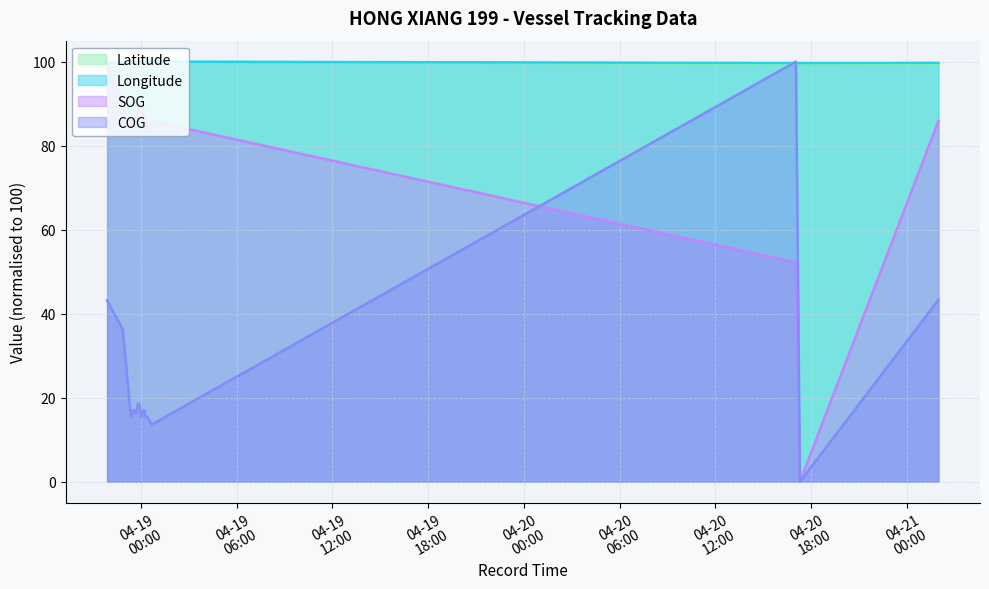

True or false: Latitude has a value of 147.4 at 2024-04-21 01:59:48.

False